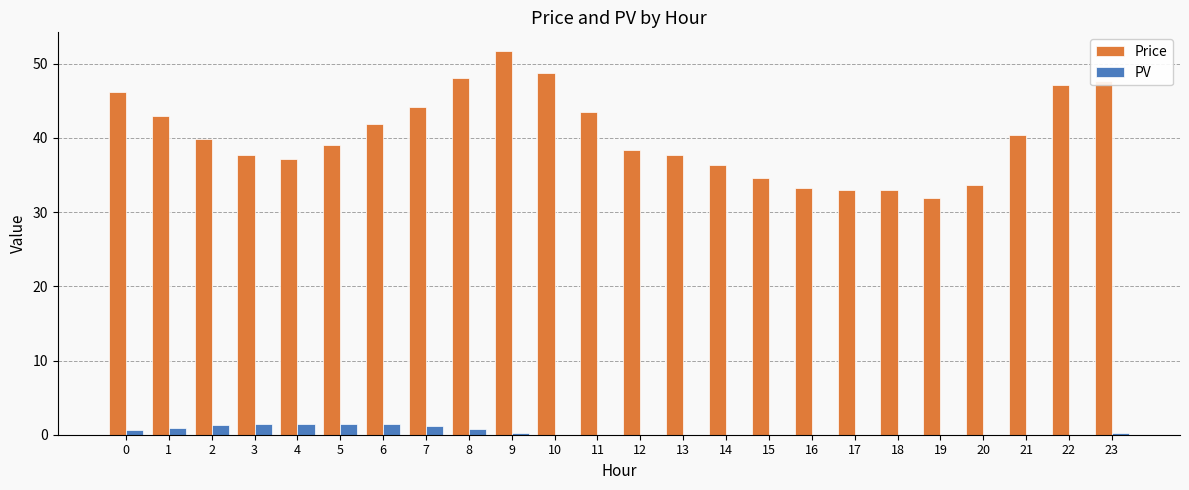

Is it true that Price equals 34.6 at 15?

True